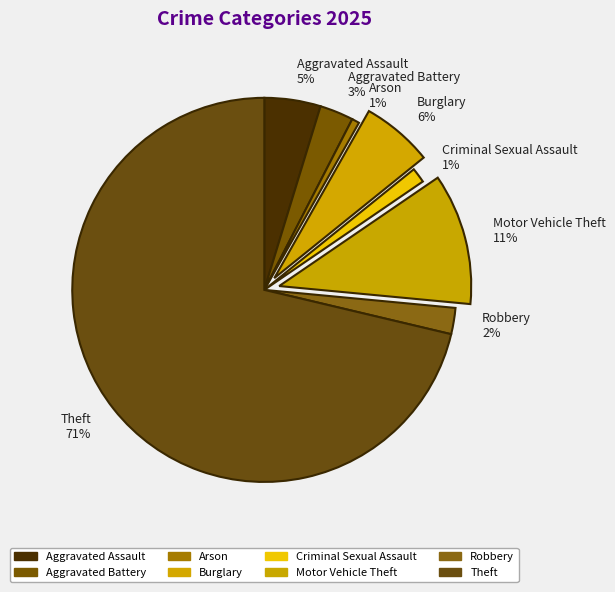

Does any single category account for the majority?

Yes